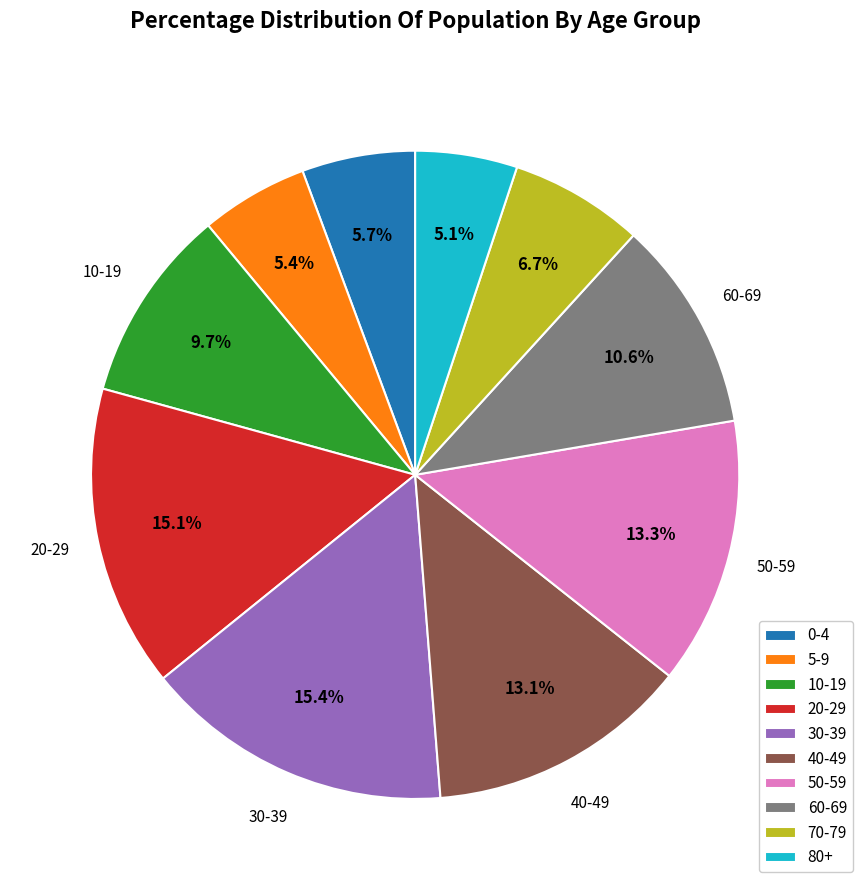

Count the number of slices in the pie.

10